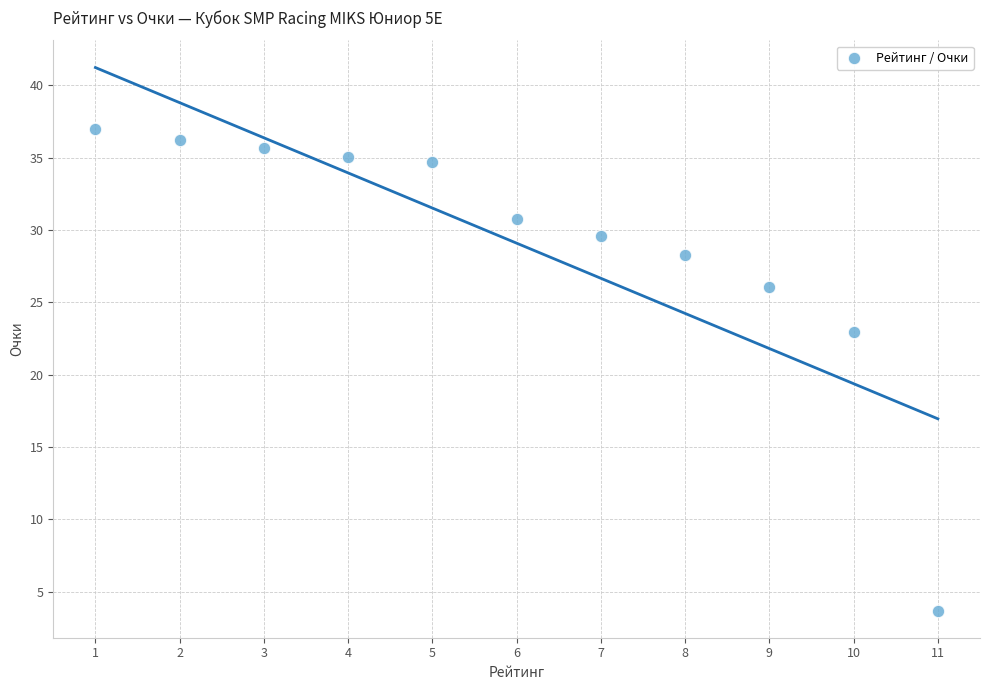

What is the average X value?

6.0